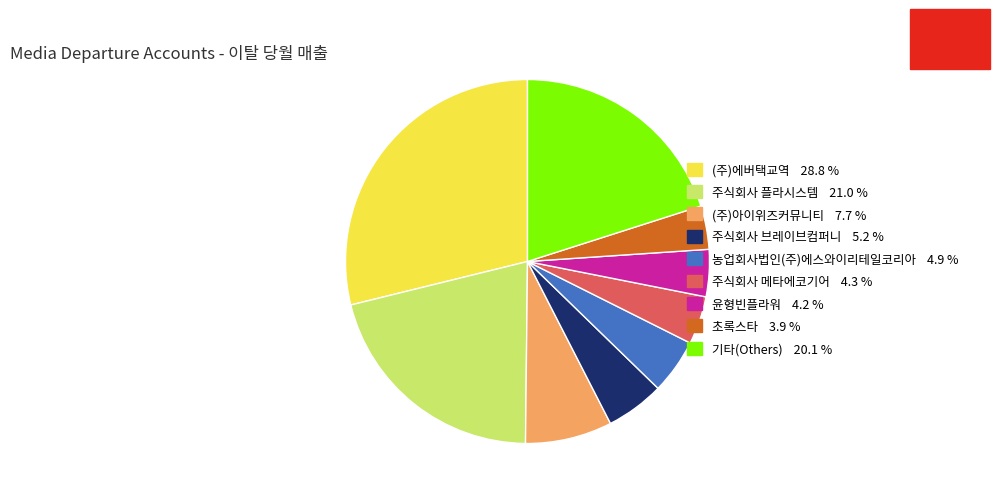

How many segments does this pie chart have?

9